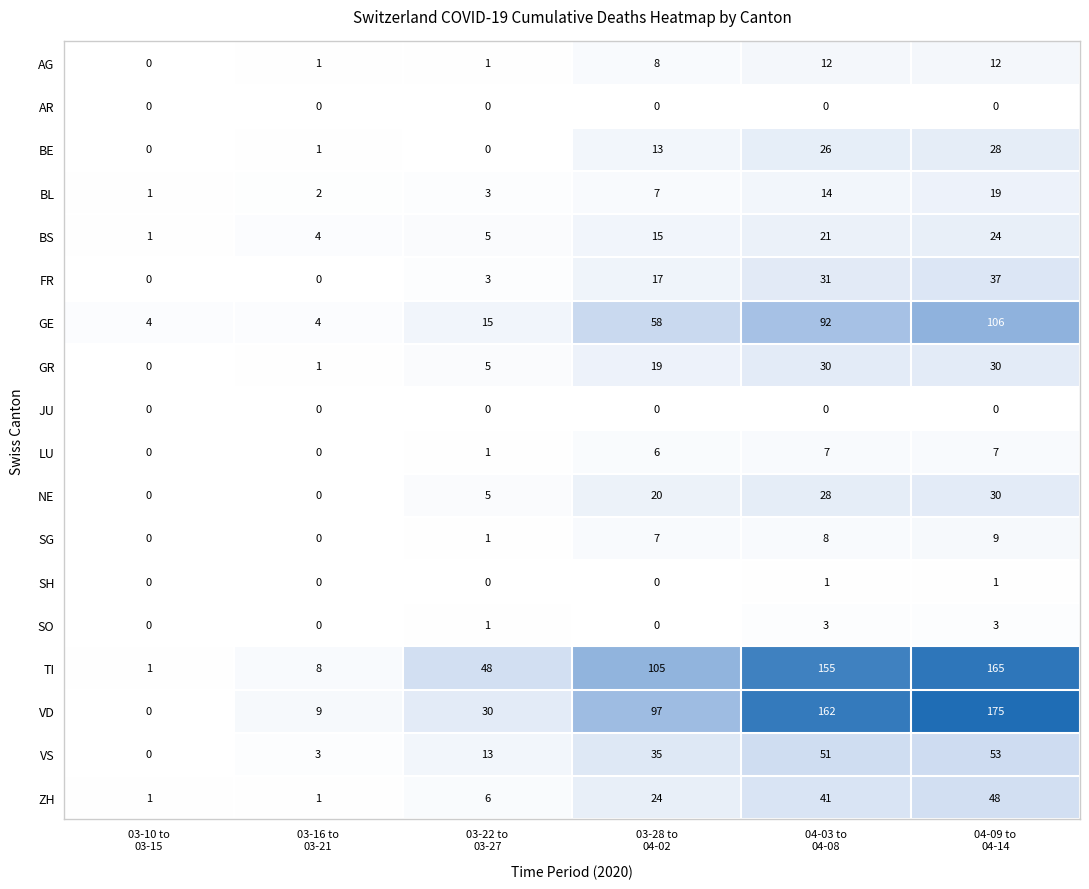

What is the spread (max minus min) of values at 03-22 to
03-27?

48